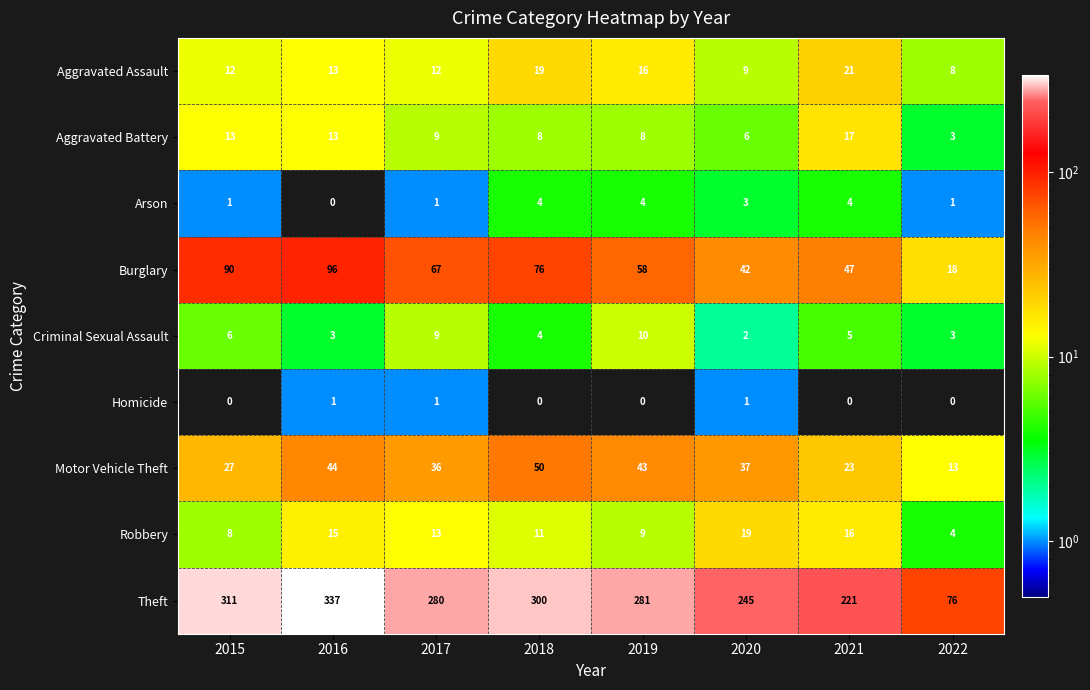

At which label does Aggravated Assault reach its minimum?

2022